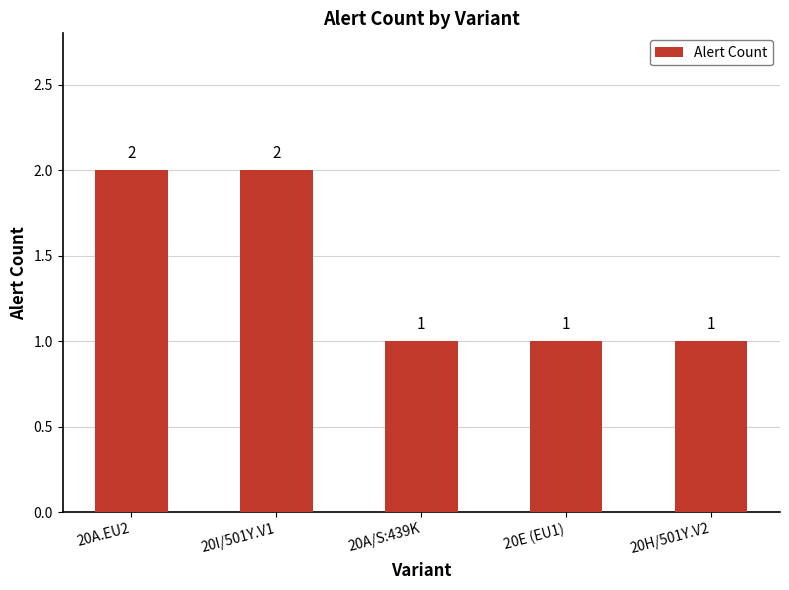

What is the label of the 5th bar from the left?

20H/501Y.V2